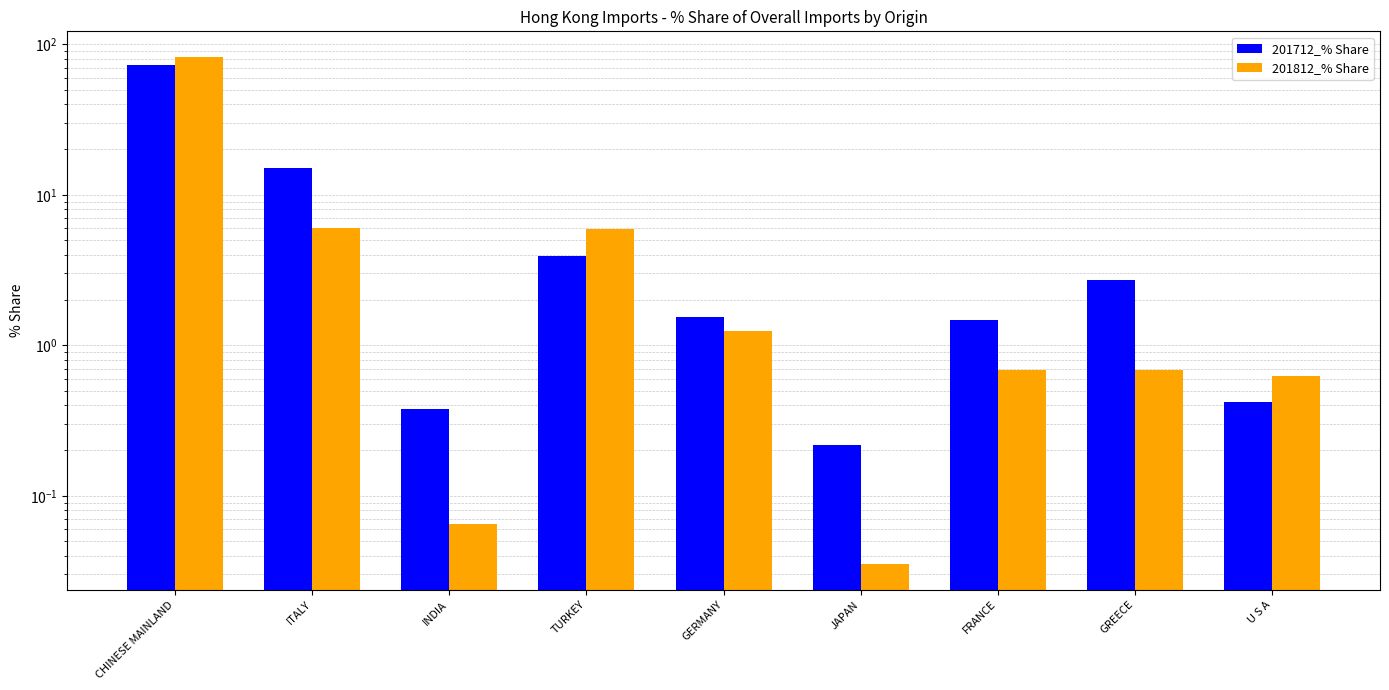

Count the number of data series in this chart.

2